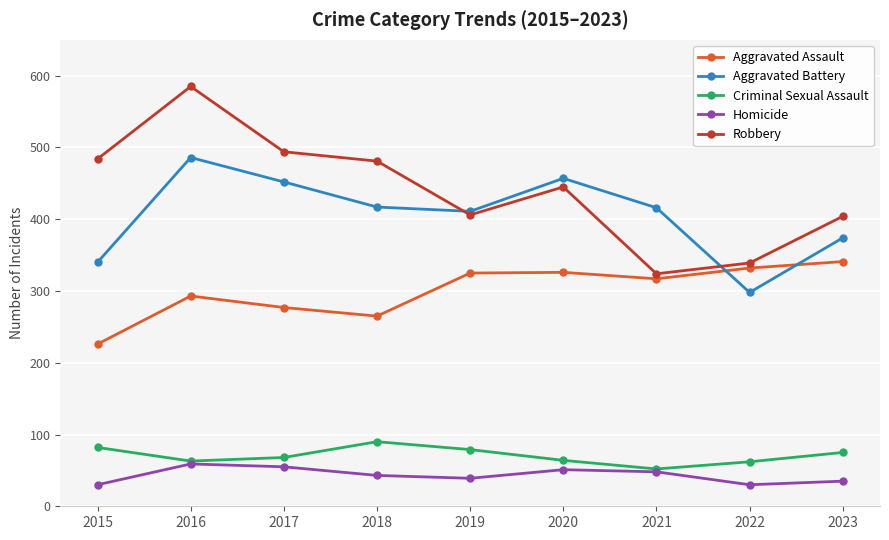

Rank the series at 2018 from lowest to highest value.

Homicide, Criminal Sexual Assault, Aggravated Assault, Aggravated Battery, Robbery